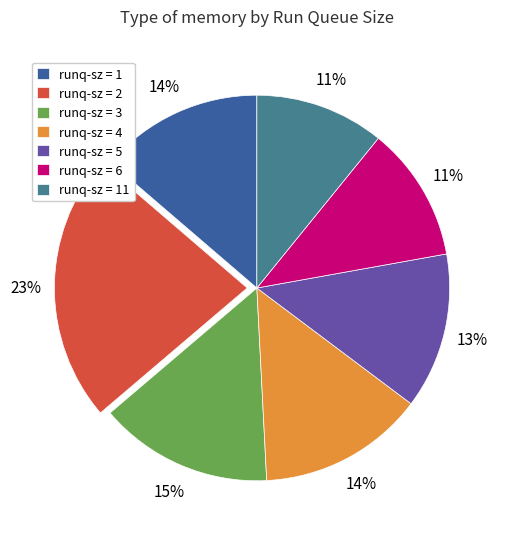

To the nearest percent, what is the average slice percentage?

14%